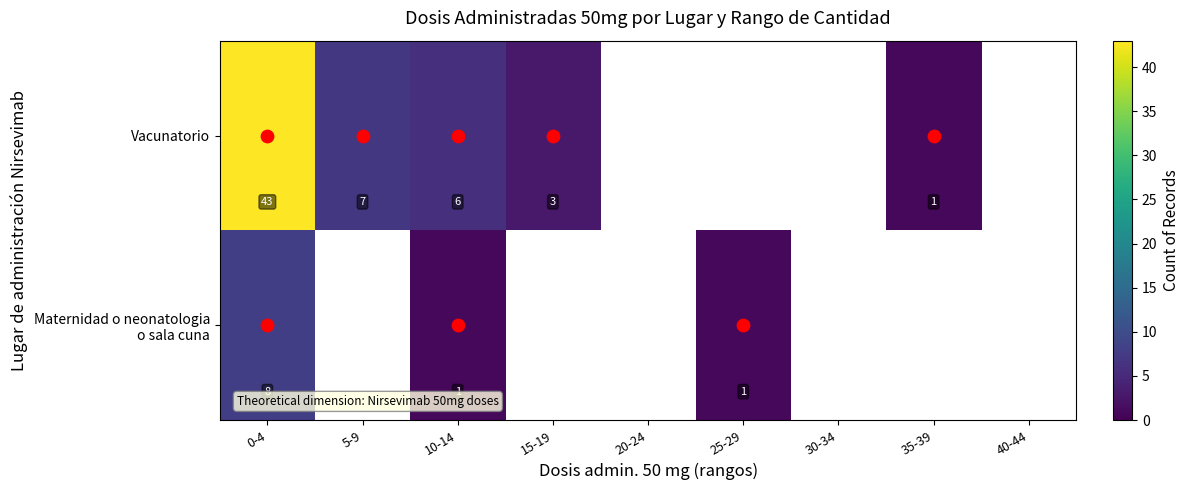

At which category does the chart reach its minimum across all series?

35-39